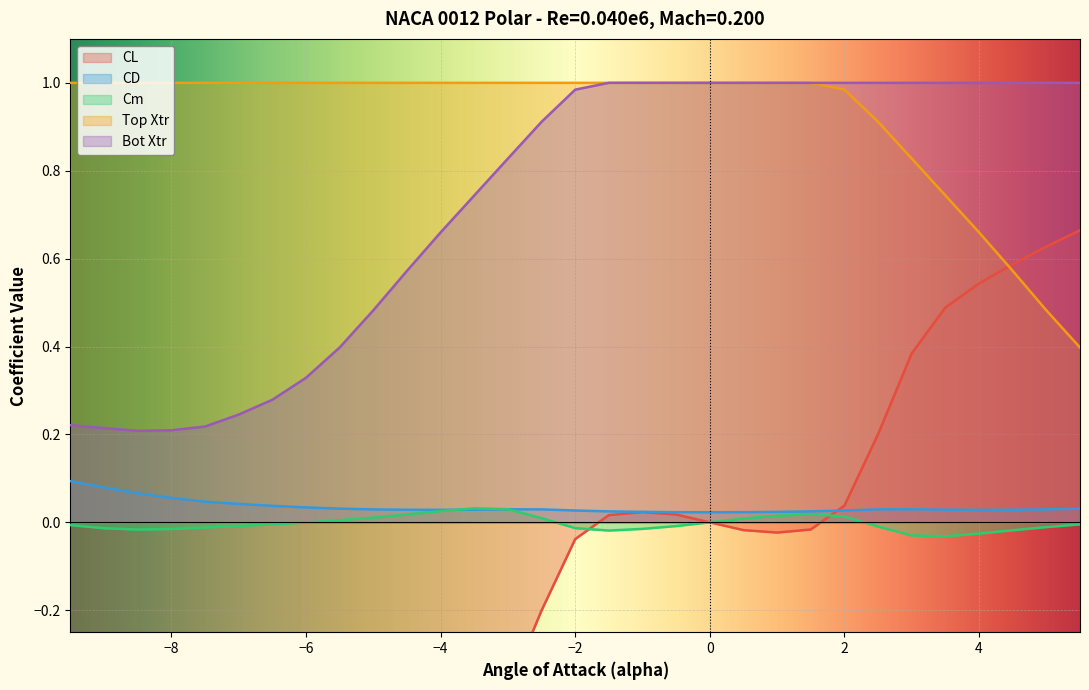

The Top Xtr series shows 1.6 at −6. True or false?

False